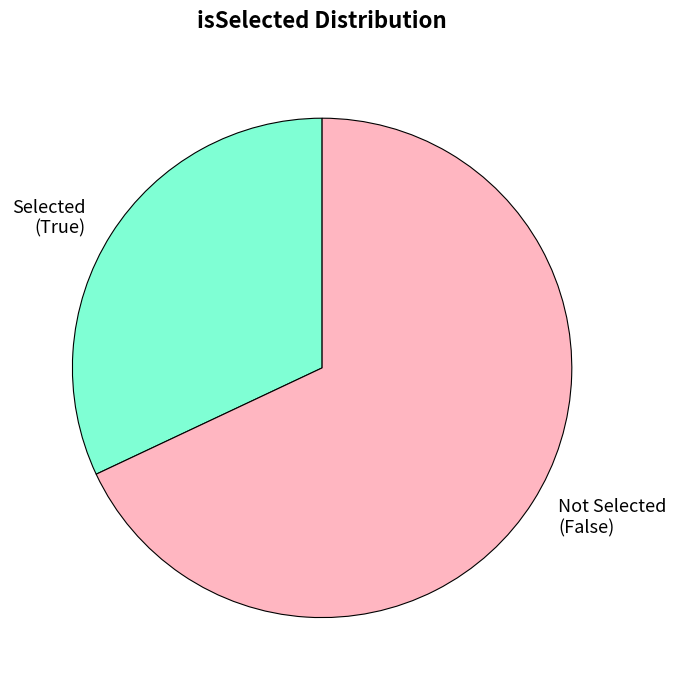

How many slices are in this pie chart?

2